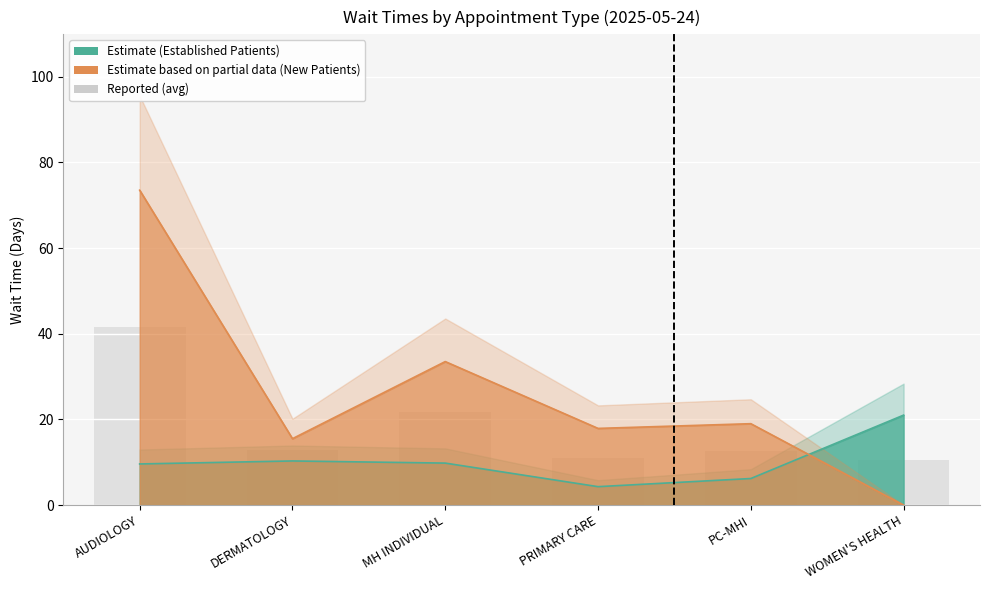

True or false: the data shows 17.4 at WOMEN'S HEALTH.

False